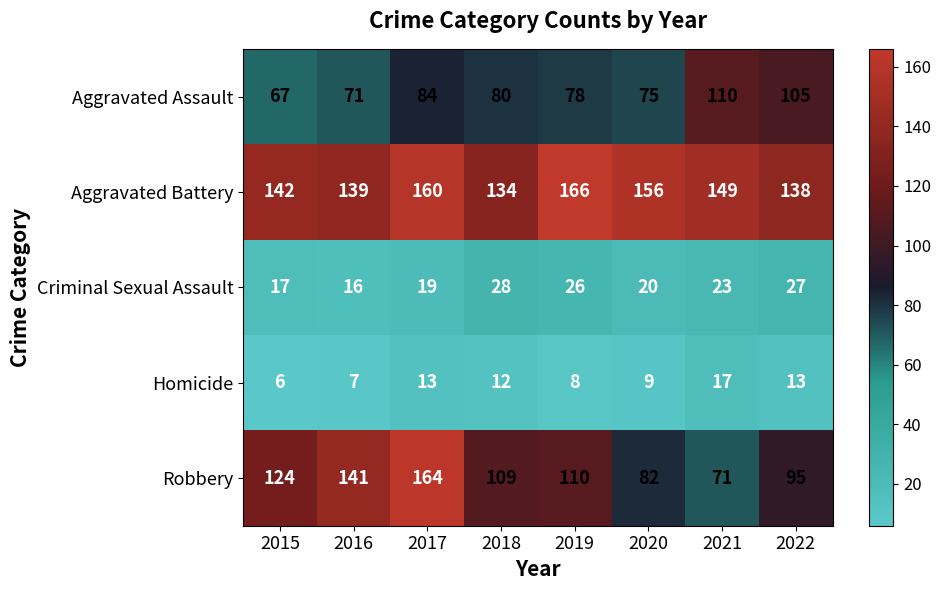

What is the difference between the Aggravated Battery values at 2019 and 2020?

10